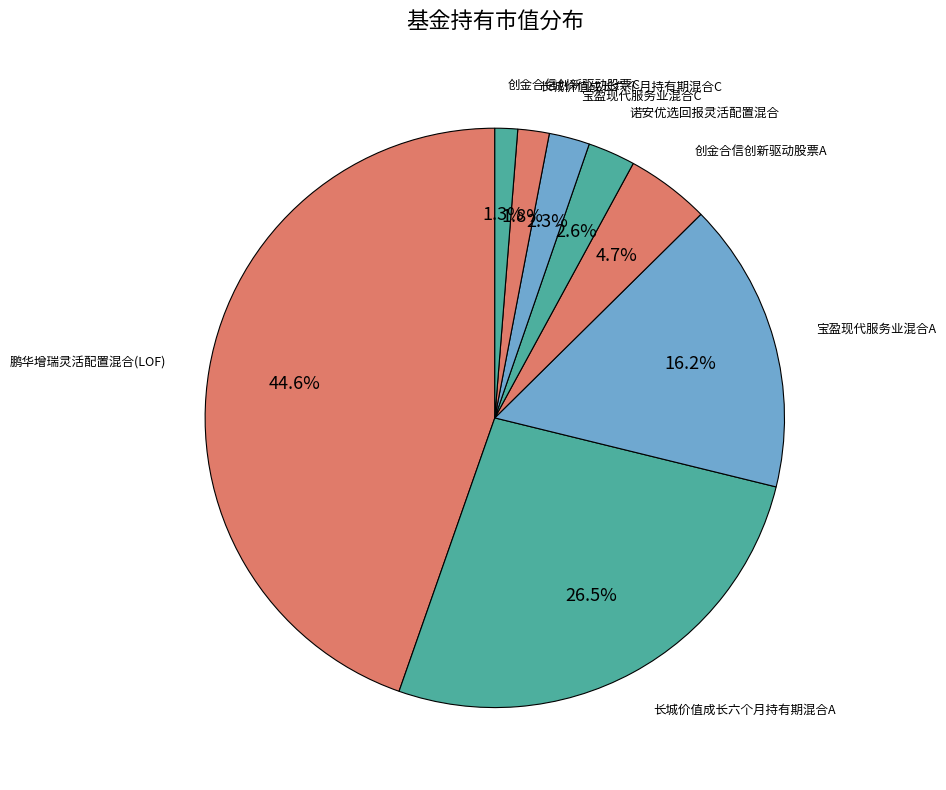

Count the number of slices in the pie.

8